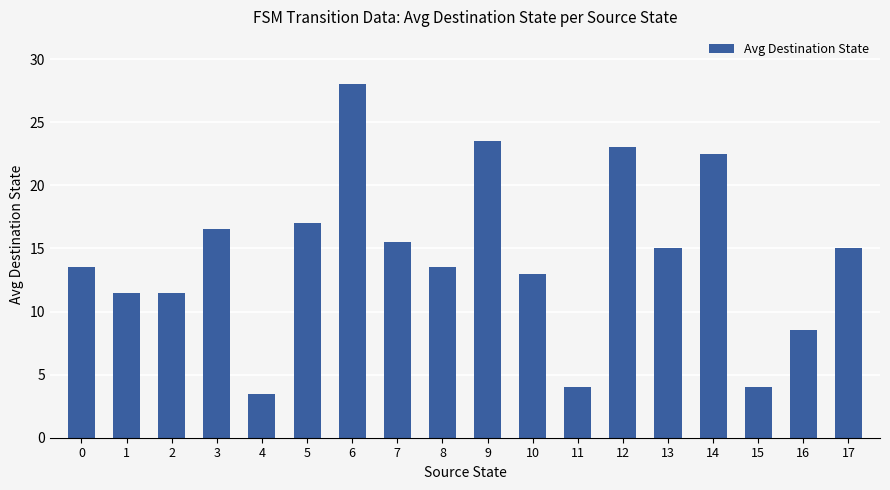

Which label corresponds to the smallest value in the chart?

4